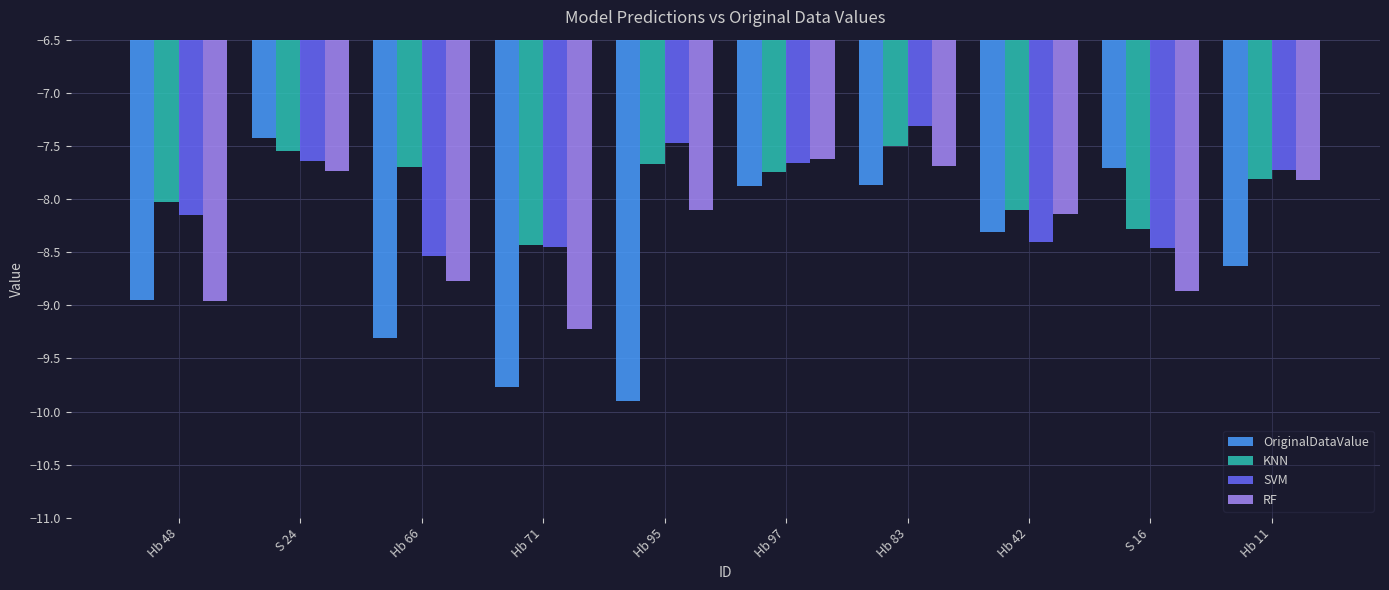

What value does the OriginalDataValue series have at S 16?

-7.7